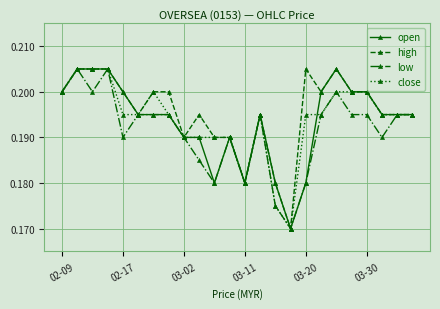

At how many categories does at least one series exceed 0?

24